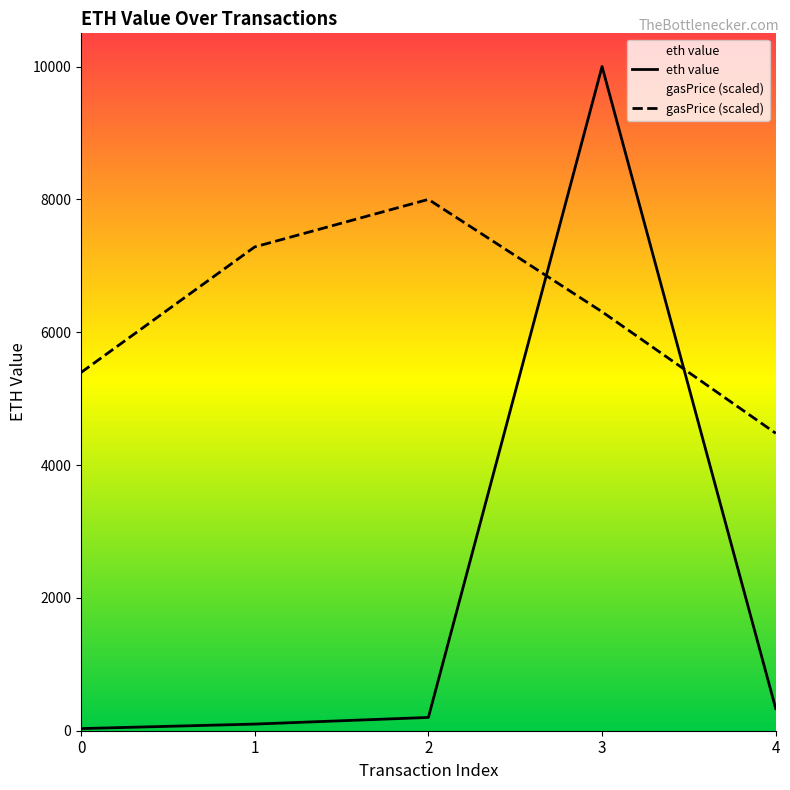

True or false: the data shows 511.7 at 4.

False